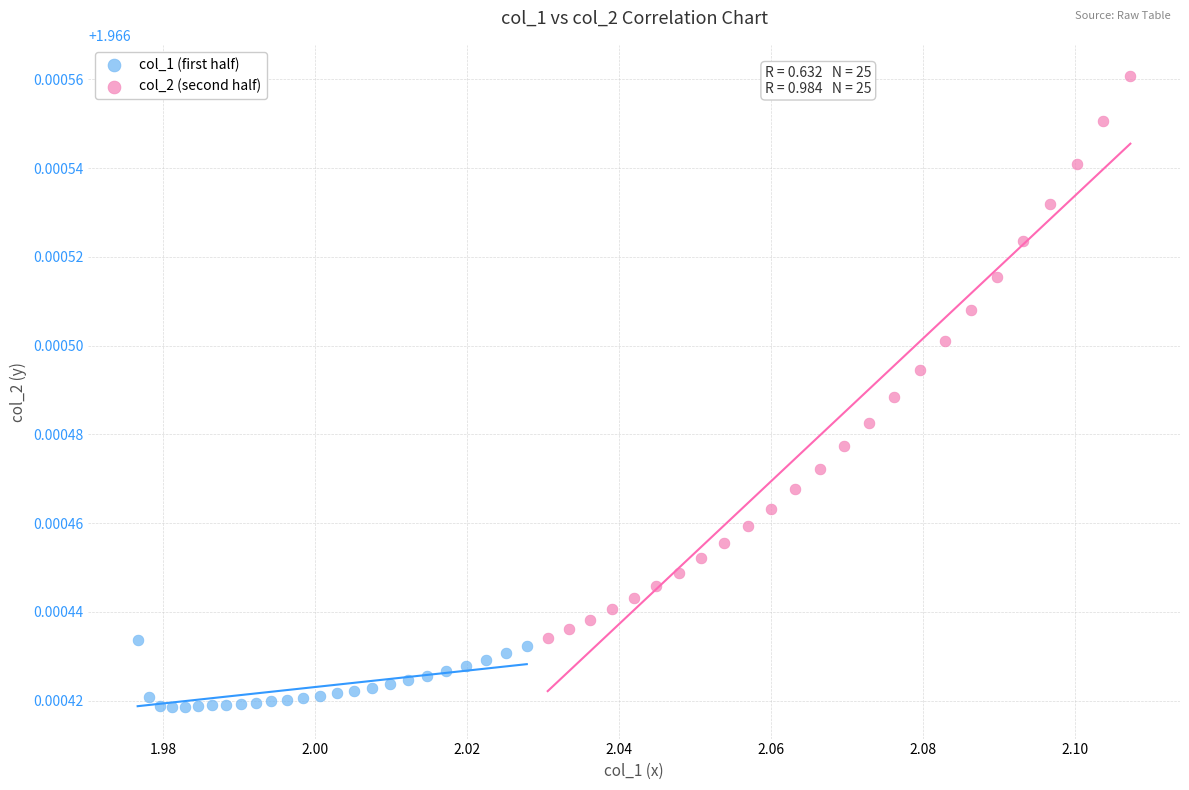

What are all the series names shown in the legend?

col_1 (first half), col_2 (second half)